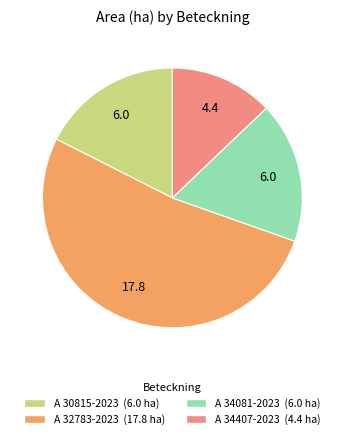

Do A 32783-2023 and A 30815-2023 together represent more than half of the pie?

Yes